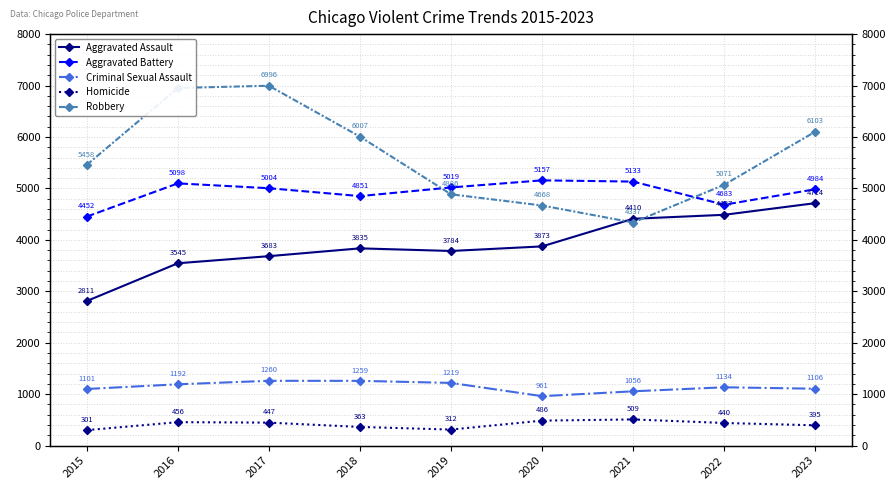

Rank the series by their maximum value, from highest to lowest.

Robbery, Aggravated Battery, Aggravated Assault, Criminal Sexual Assault, Homicide